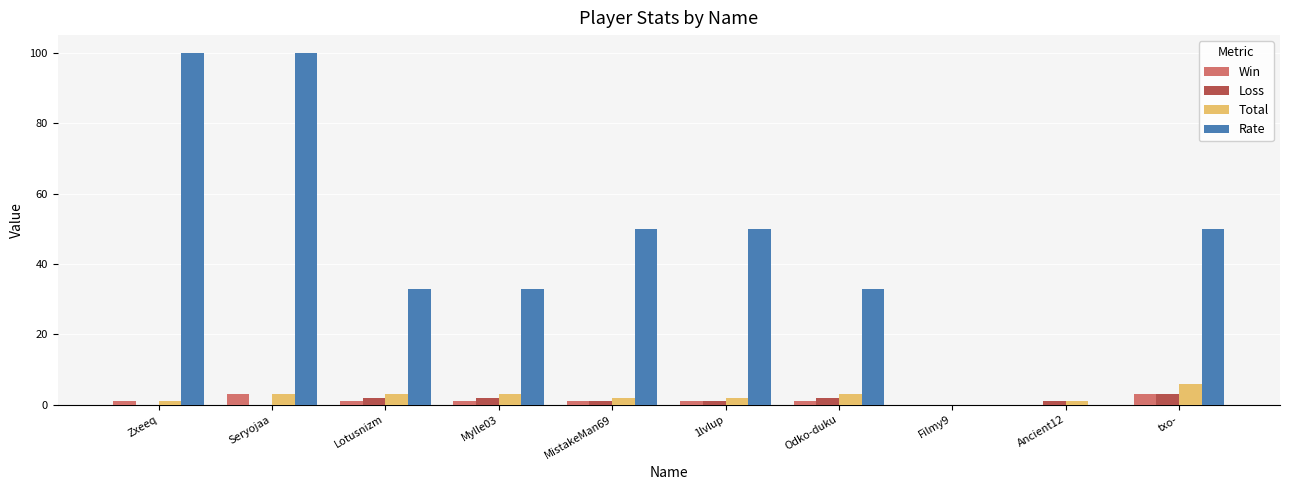

Reading left to right, what are all the values shown in this chart?

Win: Zxeeq=1	Seryojaa=3	Lotusnizm=1	Mylle03=1	MistakeMan69=1	1lvlup=1	Odko-duku=1	Filmy9=0	Ancient12=0	txo-=3
Loss: Zxeeq=0	Seryojaa=0	Lotusnizm=2	Mylle03=2	MistakeMan69=1	1lvlup=1	Odko-duku=2	Filmy9=0	Ancient12=1	txo-=3
Total: Zxeeq=1	Seryojaa=3	Lotusnizm=3	Mylle03=3	MistakeMan69=2	1lvlup=2	Odko-duku=3	Filmy9=0	Ancient12=1	txo-=6
Rate: Zxeeq=100	Seryojaa=100	Lotusnizm=33	Mylle03=33	MistakeMan69=50	1lvlup=50	Odko-duku=33	Filmy9=0	Ancient12=0	txo-=50